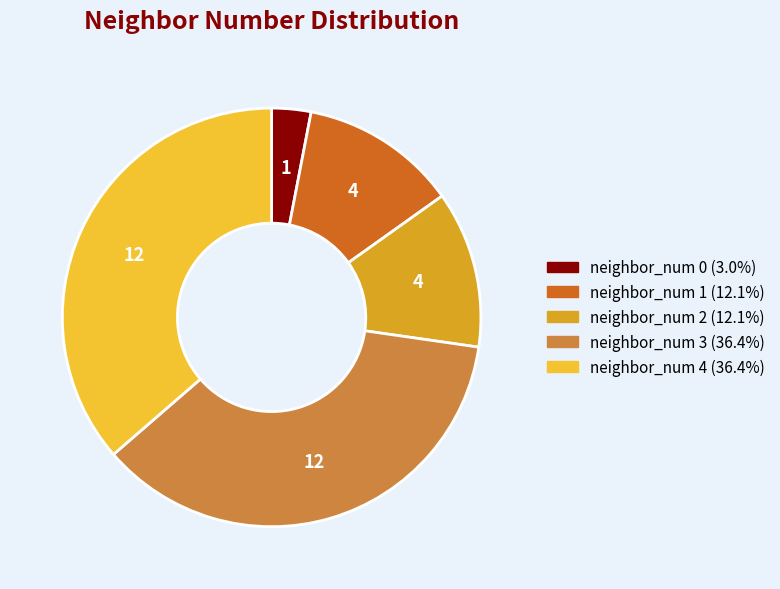

Is there a majority slice in this chart?

No